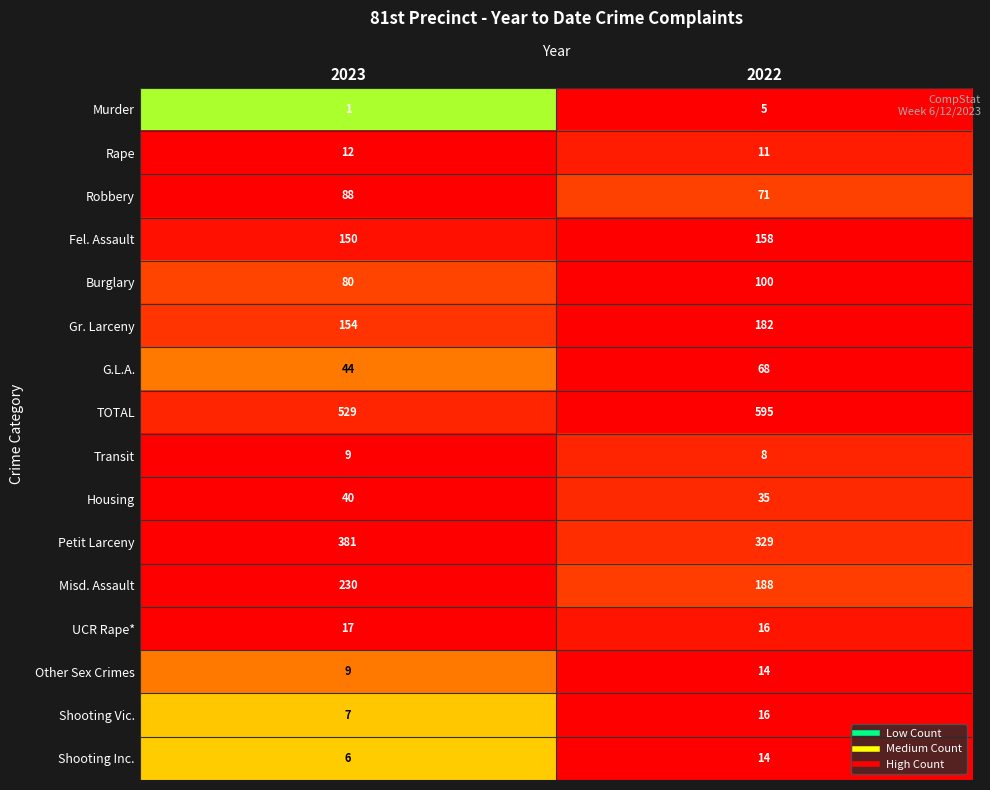

What is the difference between the Robbery values at 2022 and 2023?

17